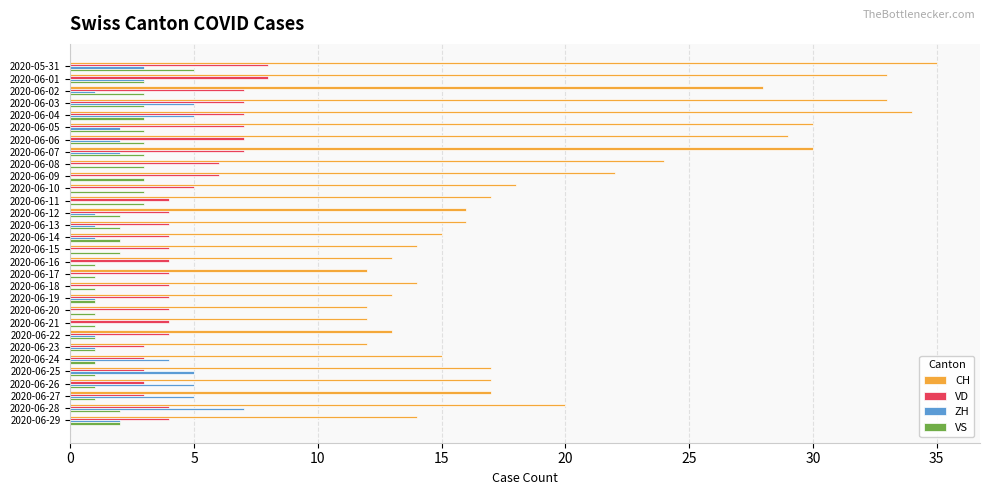

Which series changed the most between 2020-06-07 and 2020-06-17?

CH